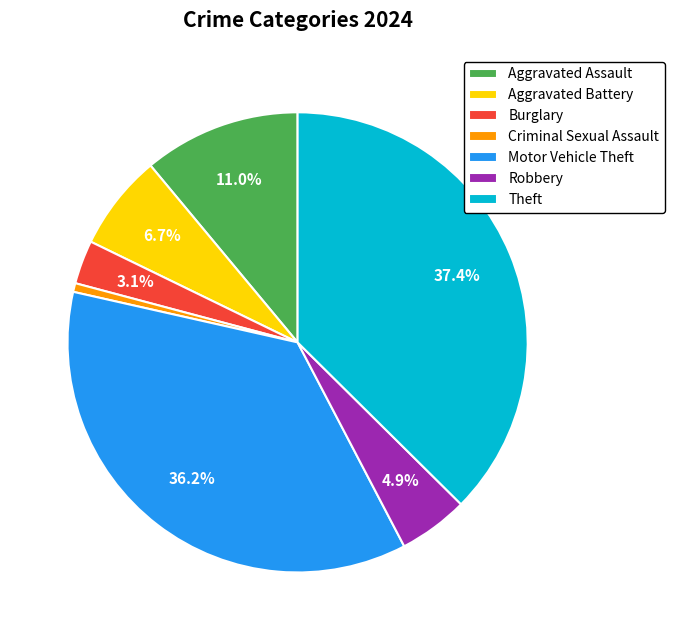

Combined, do Robbery and Aggravated Assault account for over 50%?

No